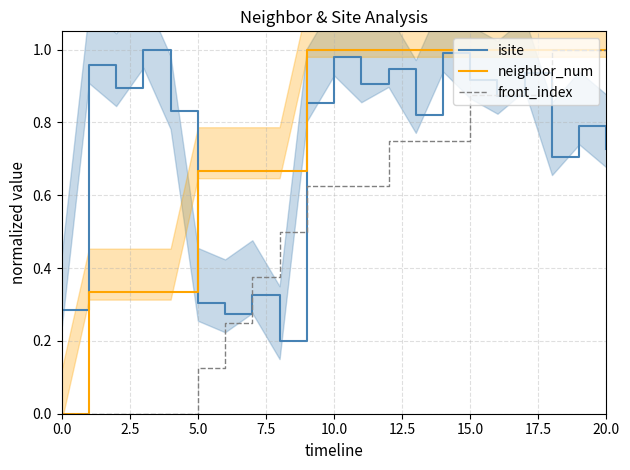

Is the value of isite at 20.0 greater than the value of front_index at 12.5?

Yes